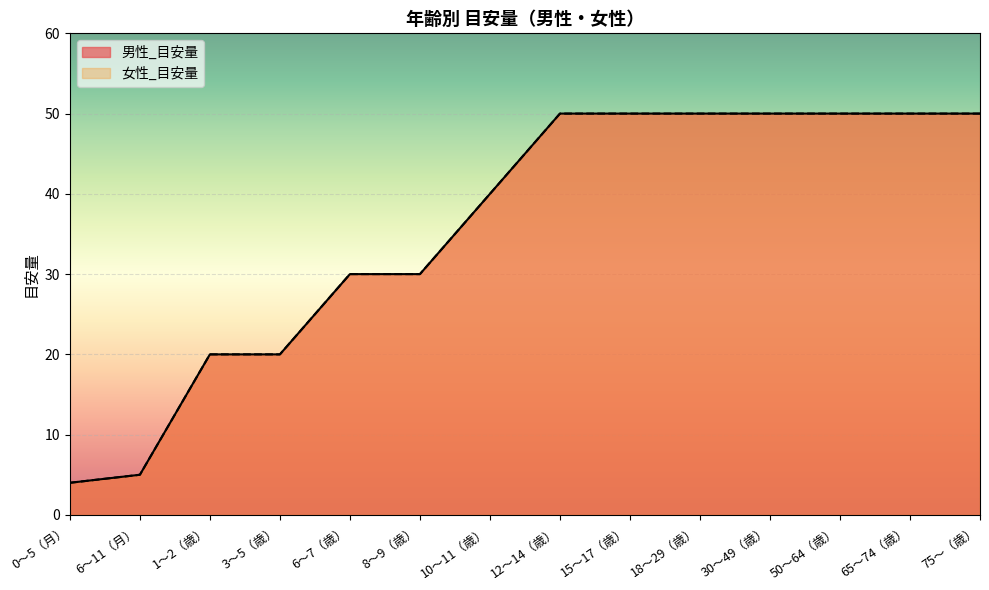

What is the difference between the maximum and second lowest values in the 男性_目安量 series?

45